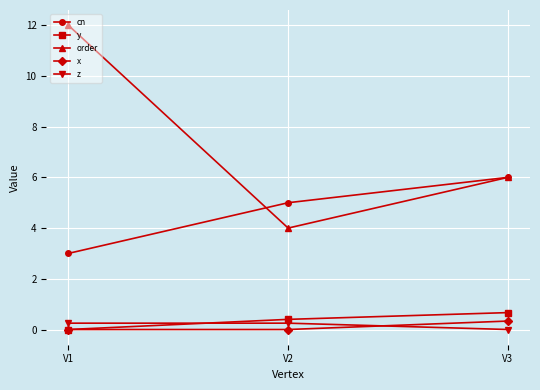

Count the number of data series in this chart.

5